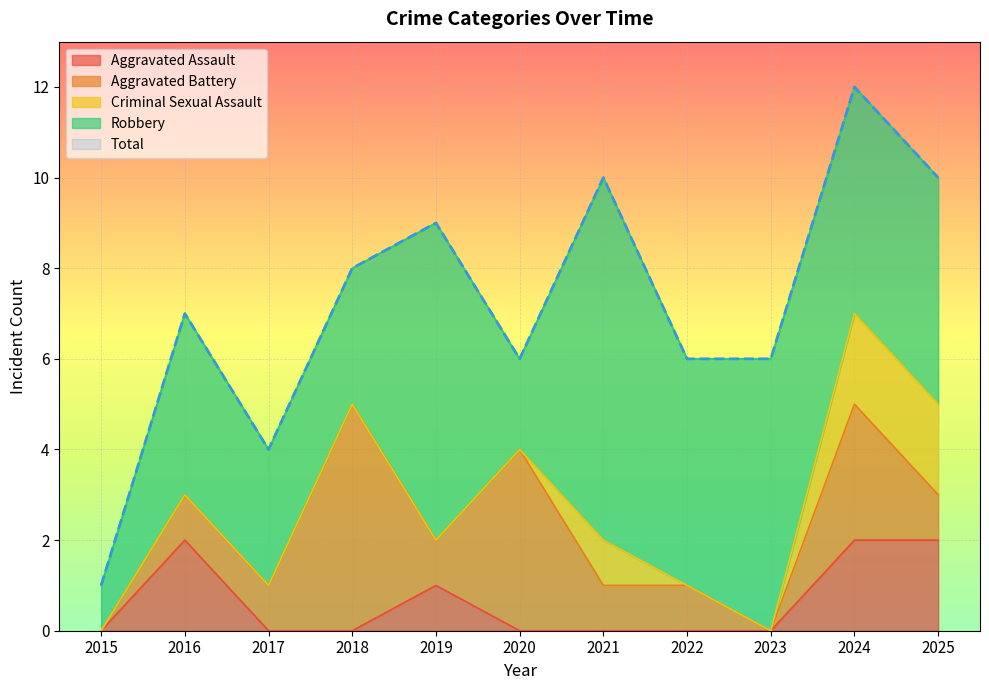

In Criminal Sexual Assault, how many points are higher than both neighbors (excluding endpoints)?

1